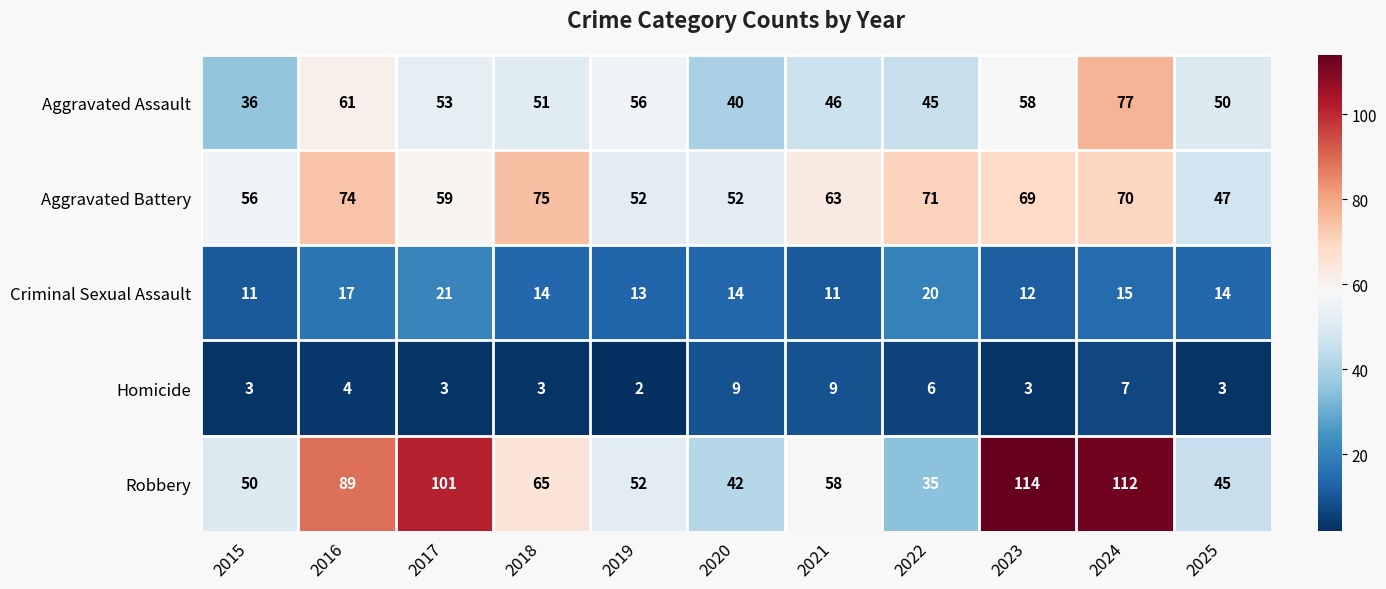

What is the difference between the maximum and minimum values in the Aggravated Battery series?

28